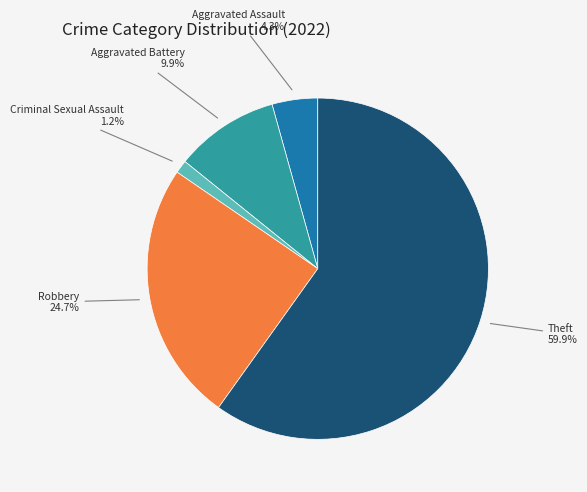

Is there a majority slice in this chart?

Yes